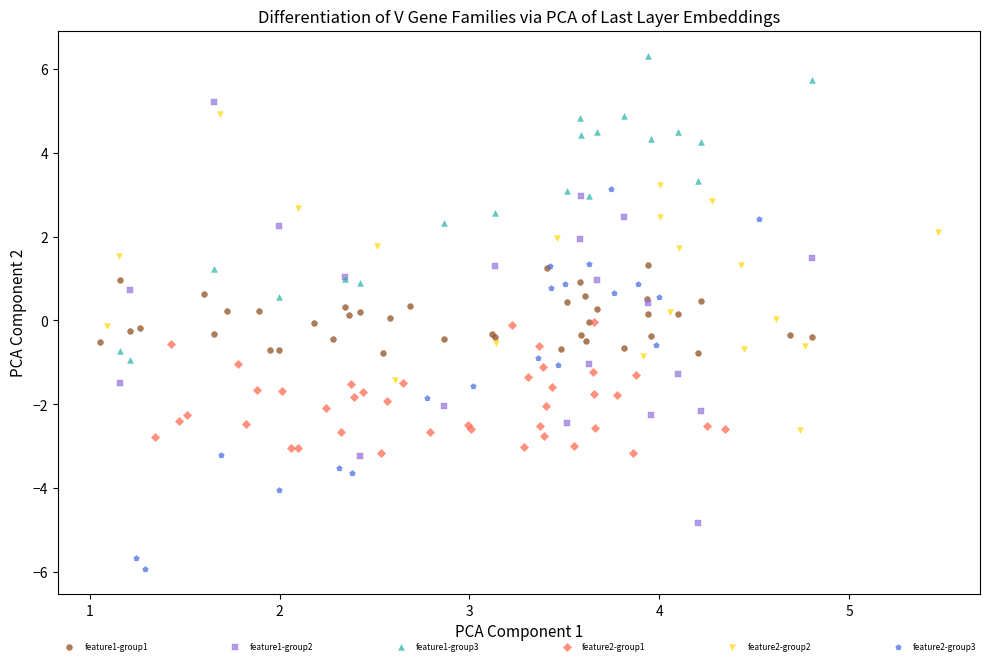

Which series contains the lowest Y value?

feature2-group3